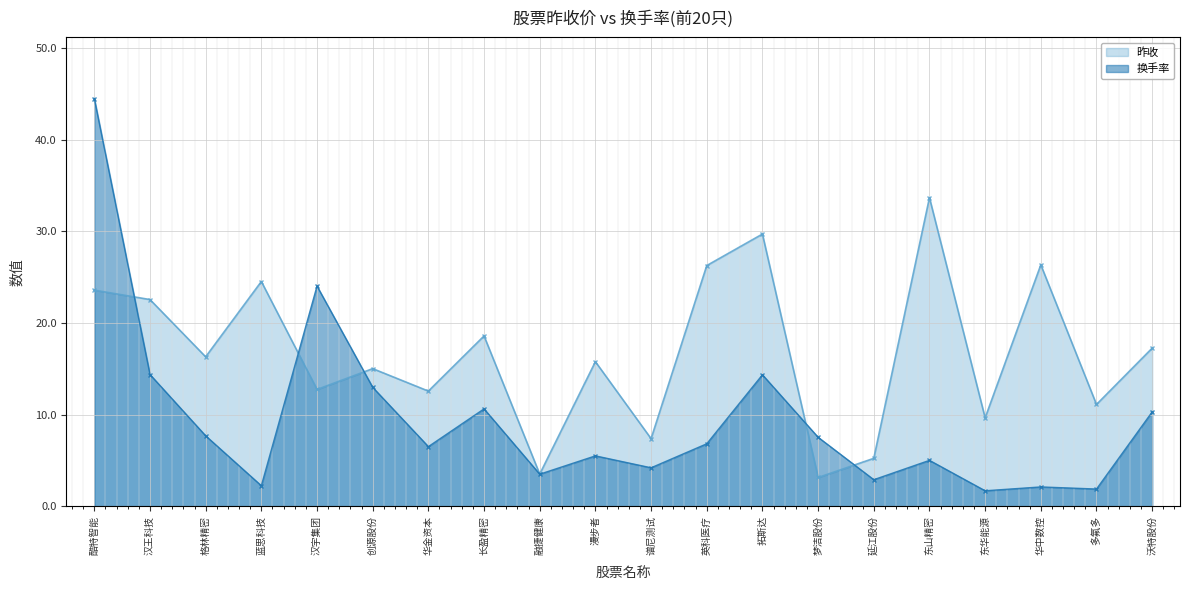

What is the spread (max minus min) of values at 英科医疗?

19.5